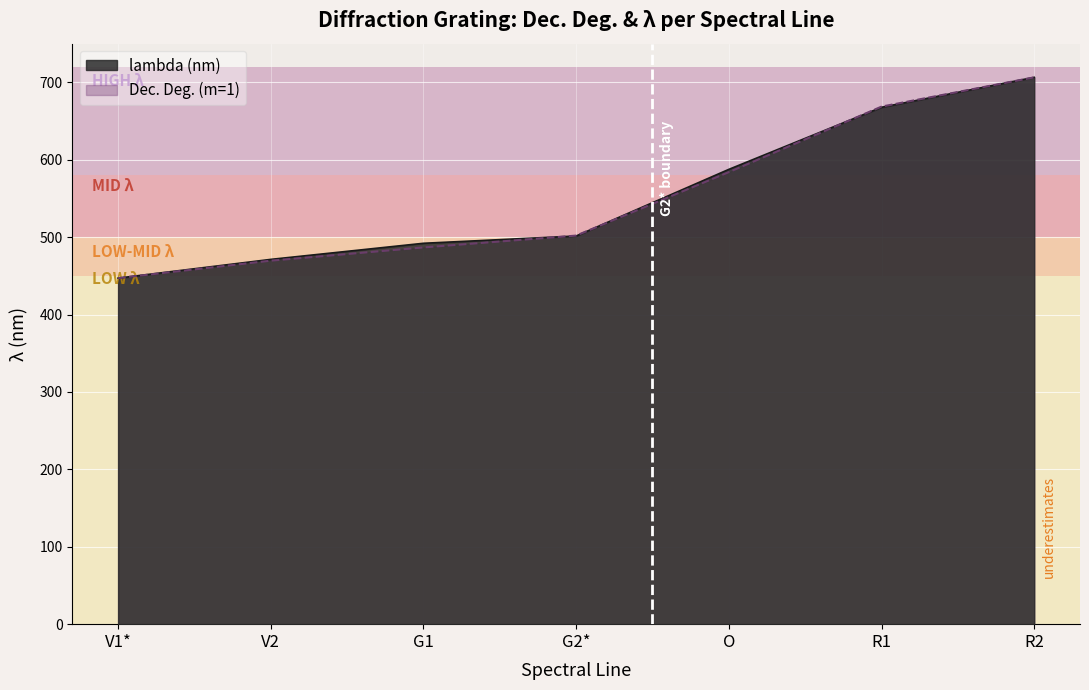

The value of Dec. Deg. (m=1) at G1 is 486.7. True or false?

True